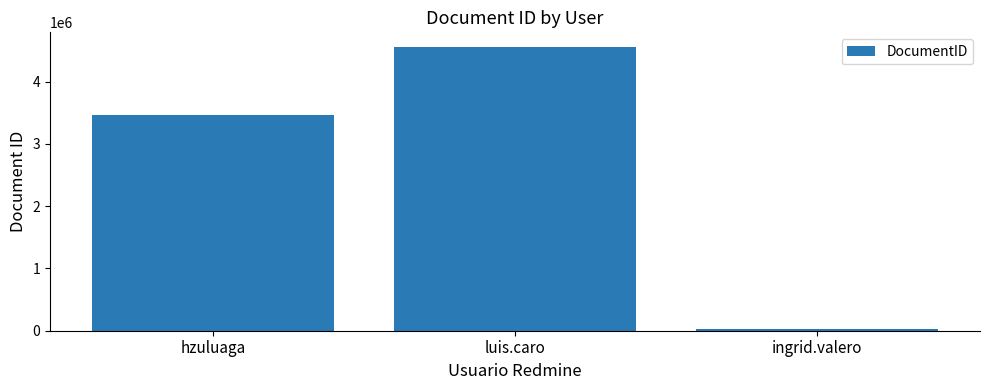

Reading left to right, what are all the values shown in this chart?

hzuluaga=3456435	luis.caro=4563456	ingrid.valero=35673